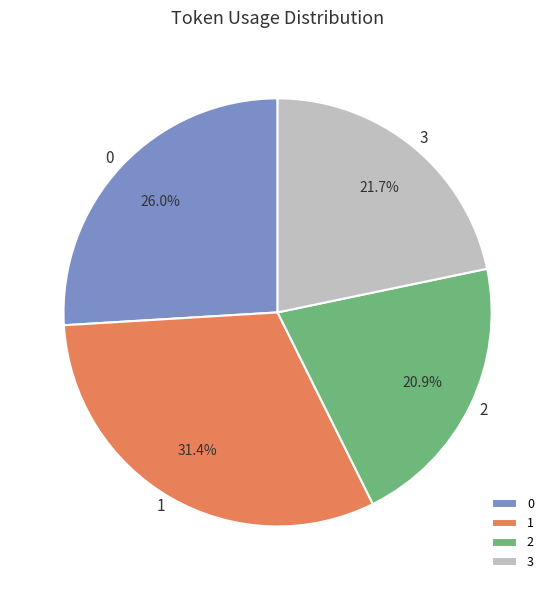

What portion of the pie excludes 0?

74.0%